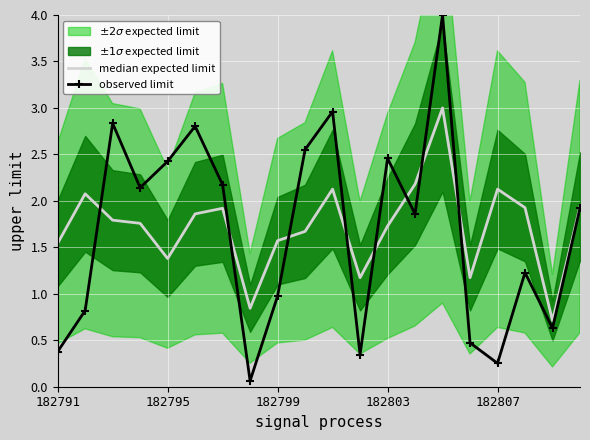

The value of observed limit at 182803 is 0.9. True or false?

False